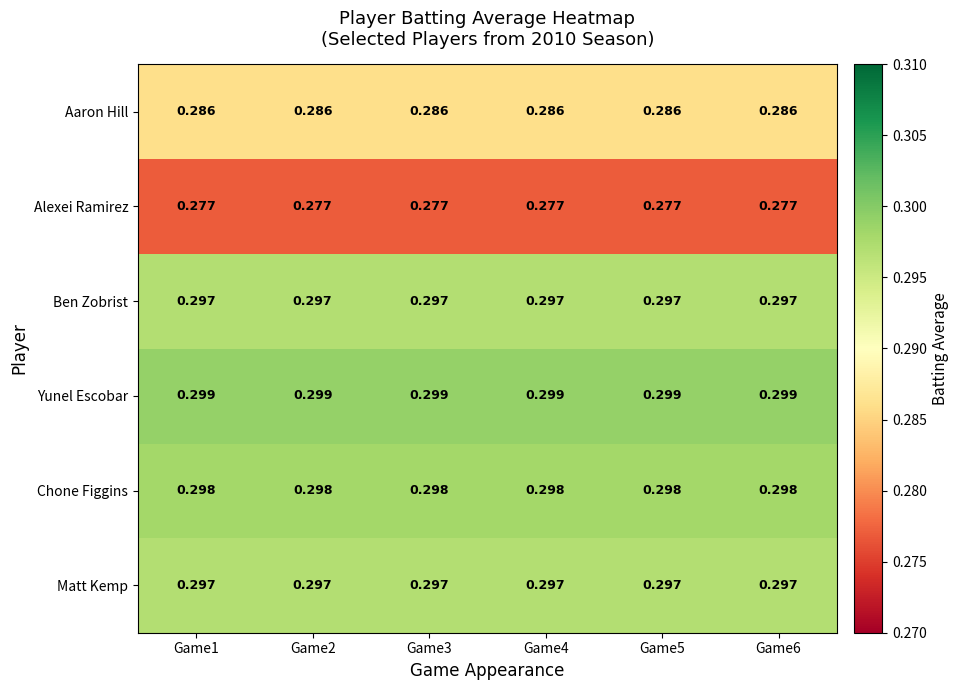

Is the value of Ben Zobrist at Game2 greater than the value of Yunel Escobar at Game3?

No